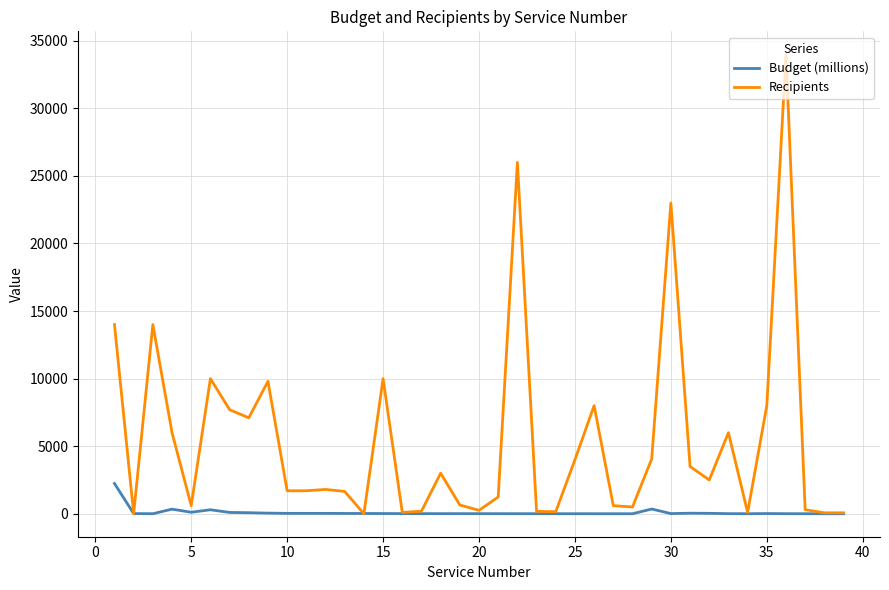

Which series has the widest spread of values?

Recipients